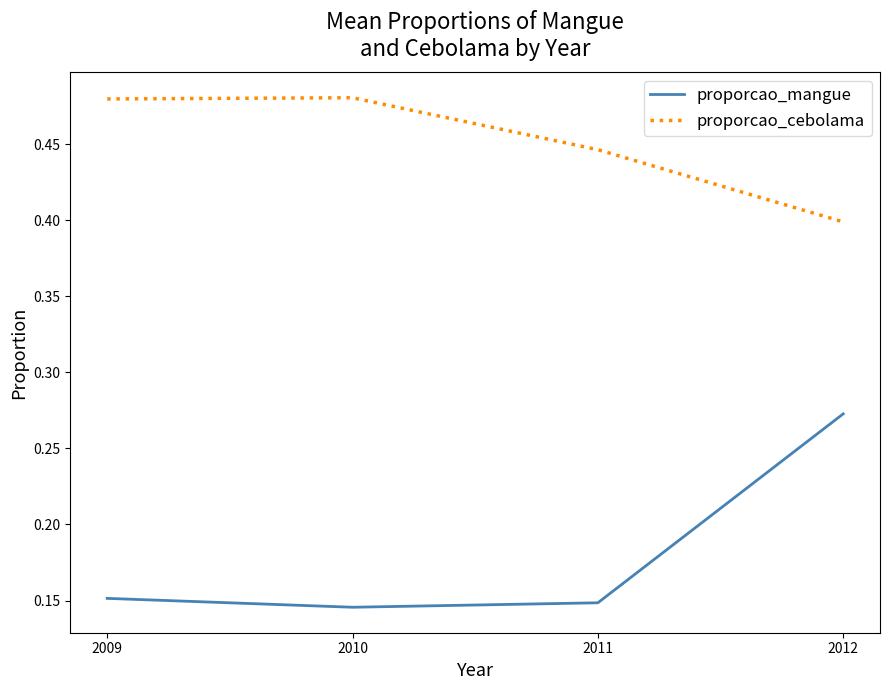

Where is the first local maximum for proporcao_cebolama?

2010